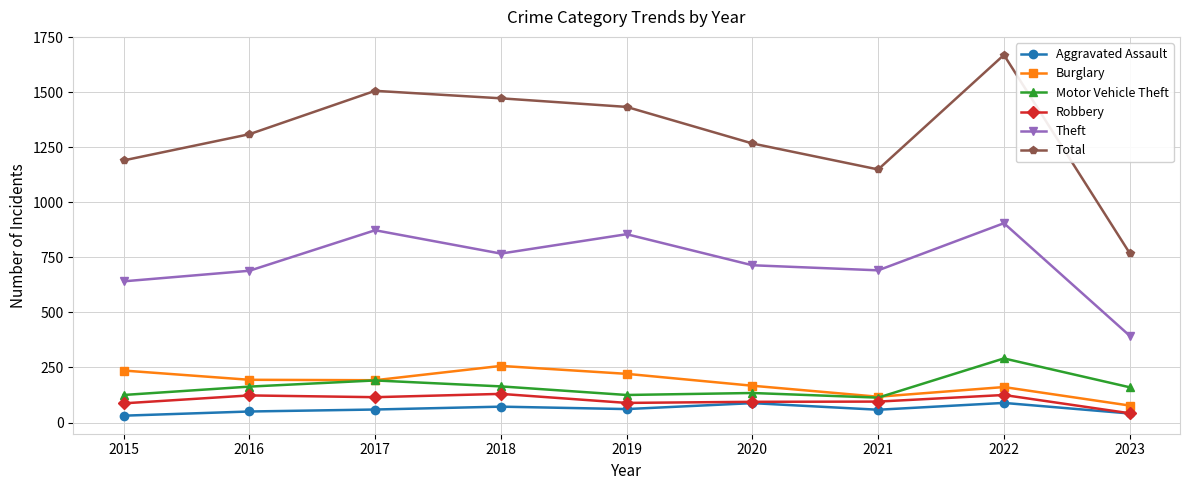

What is the difference between the highest and lowest values at 2018?

1400